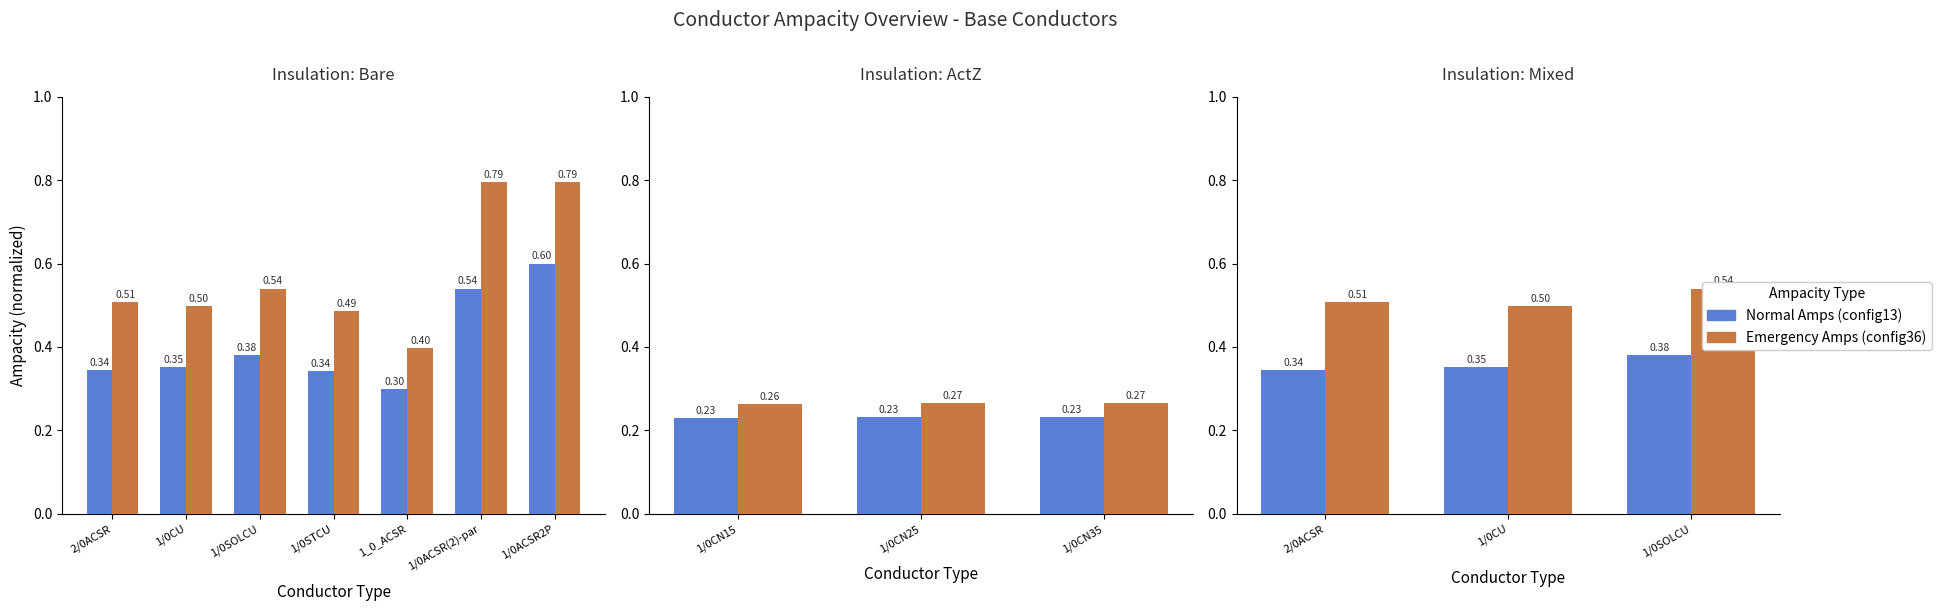

What is the label of the 1st bar from the right?

1/0SOLCU